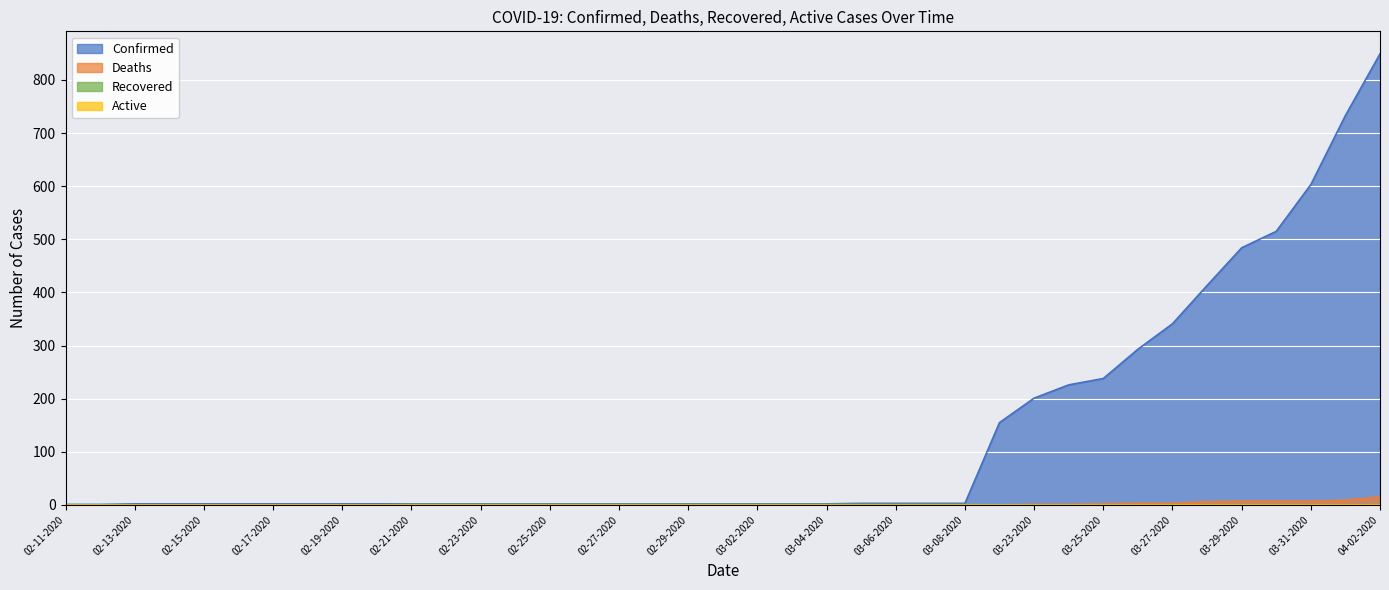

The Recovered series shows 1 at 03-04-2020. True or false?

True